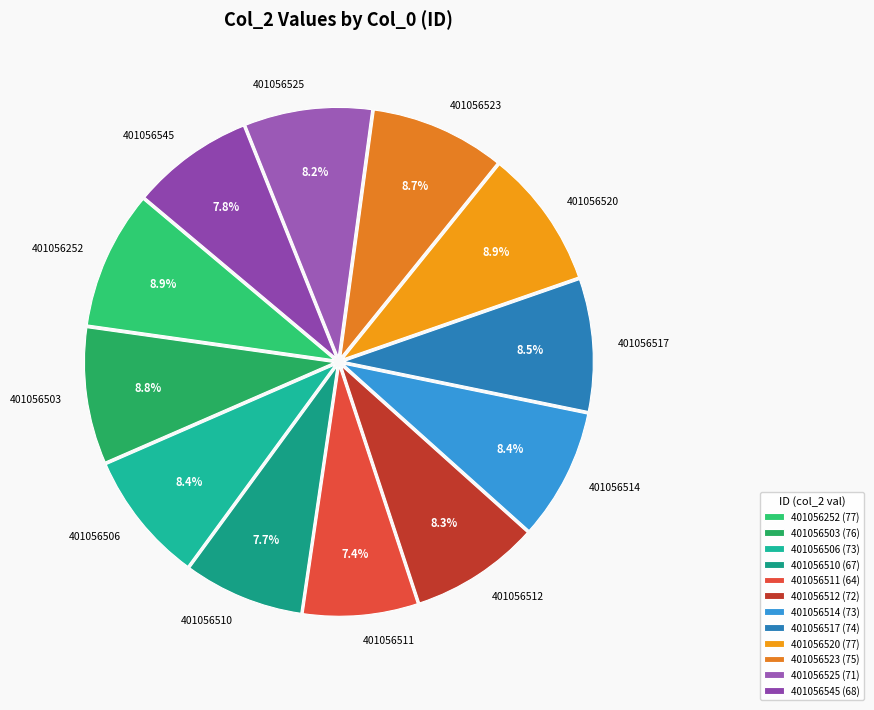

Does any single category account for the majority?

No